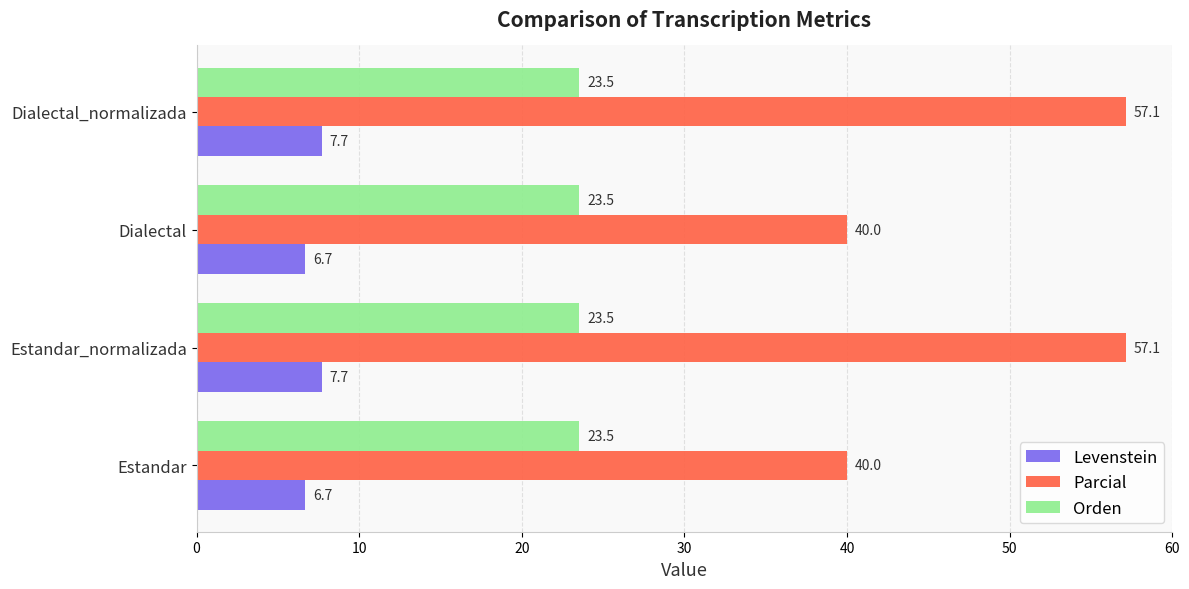

List the series in order of their peak value, lowest first.

Levenstein, Orden, Parcial